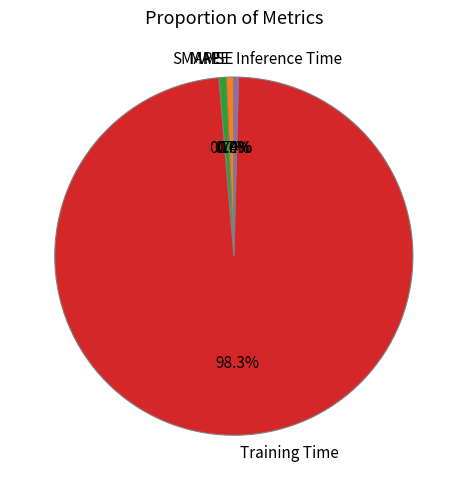

Is Training Time the majority of the pie?

Yes